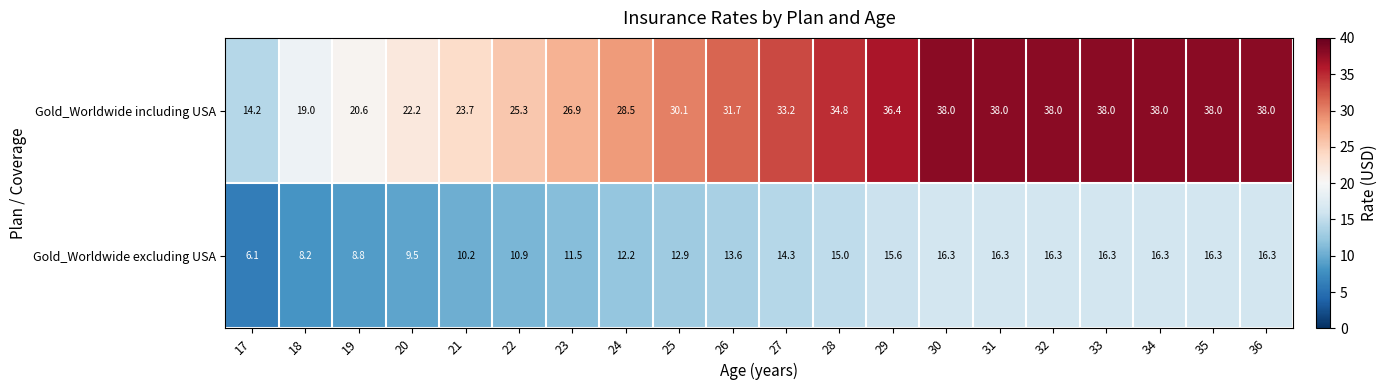

Which series changed the most between 21 and 35?

Gold_Worldwide including USA